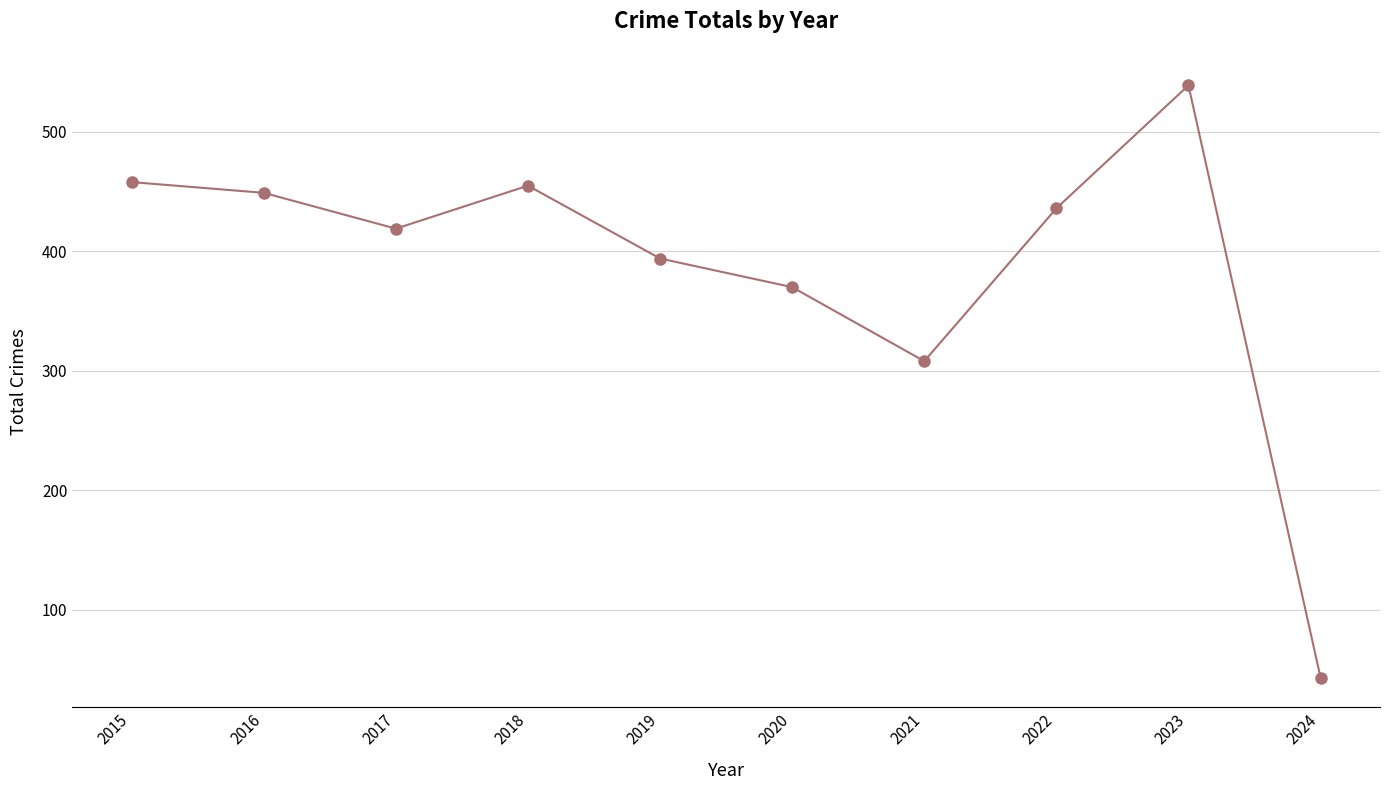

What is the sum of the values at 2015 and 2020?

828